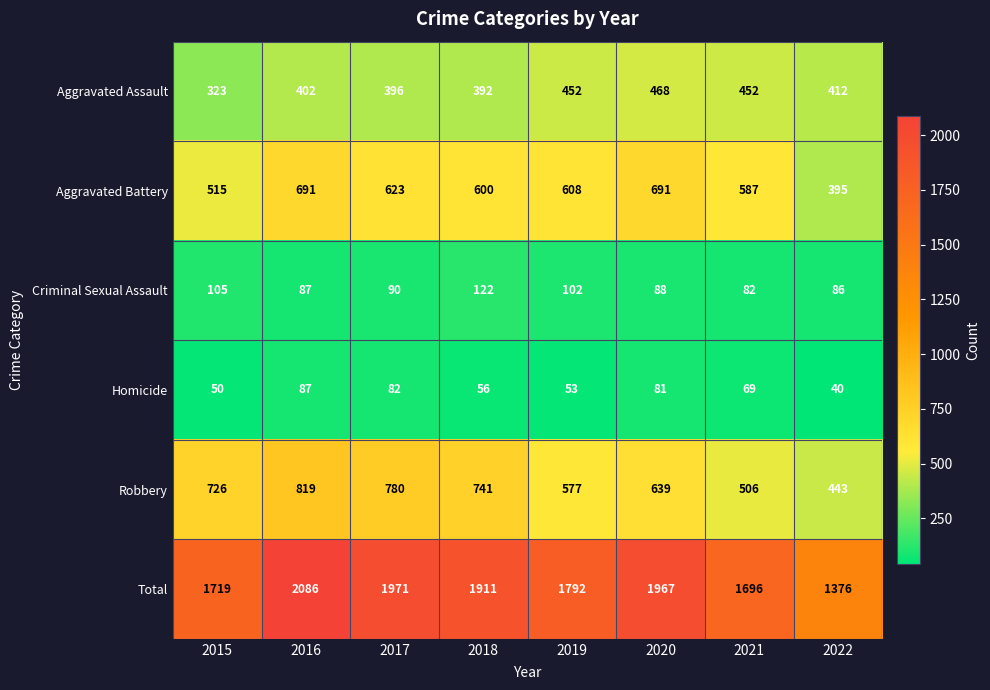

At which category is the sum across all series the highest?

2016